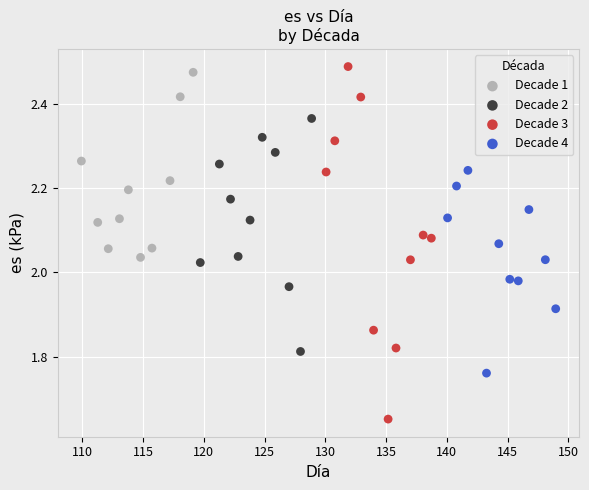

Which series reaches the maximum Y coordinate?

Decade 3